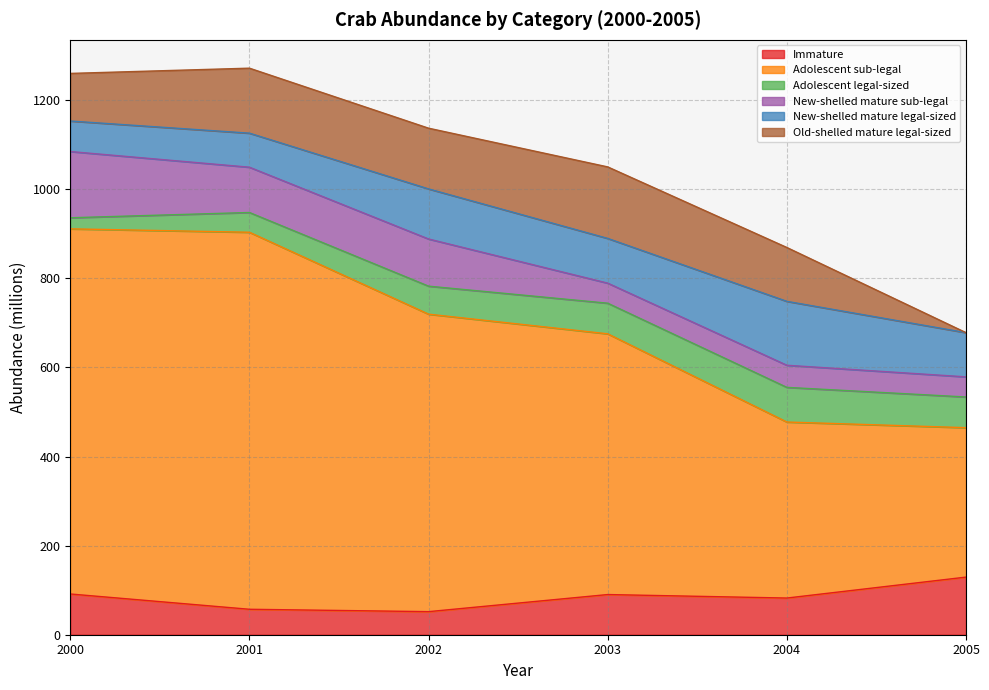

Which series has the largest total across all categories?

Adolescent sub-legal